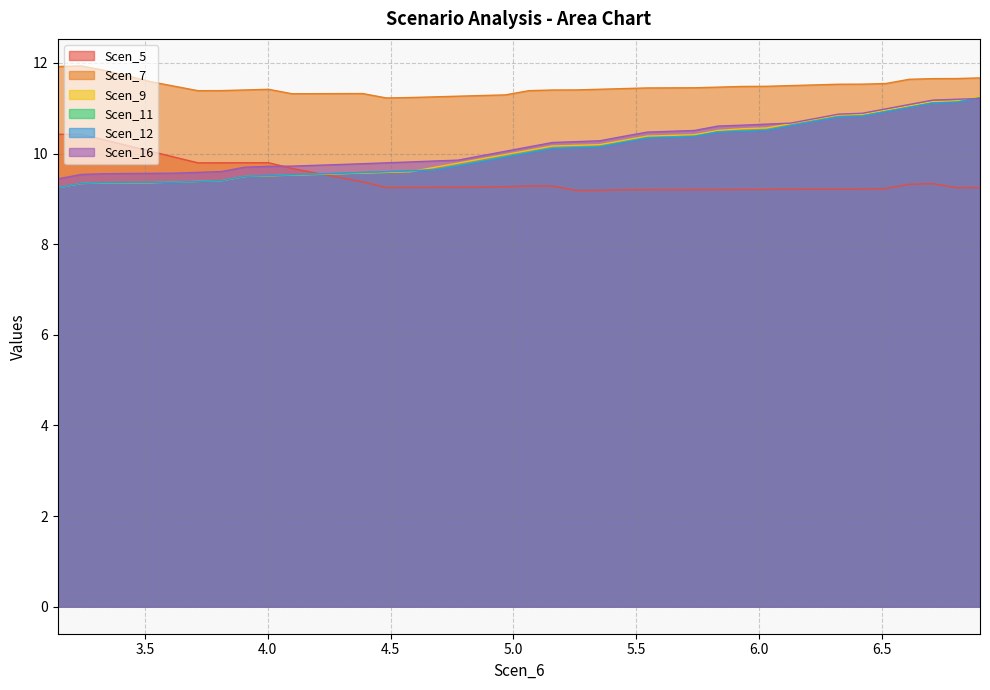

What is the sum of all Scen_12 values?

401.9